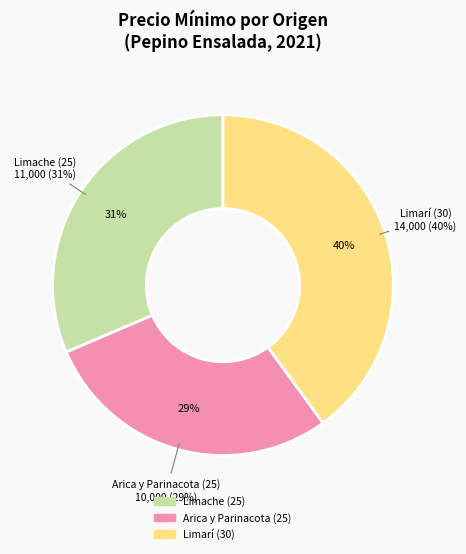

What is the largest slice in the pie chart?

Limarí (30)